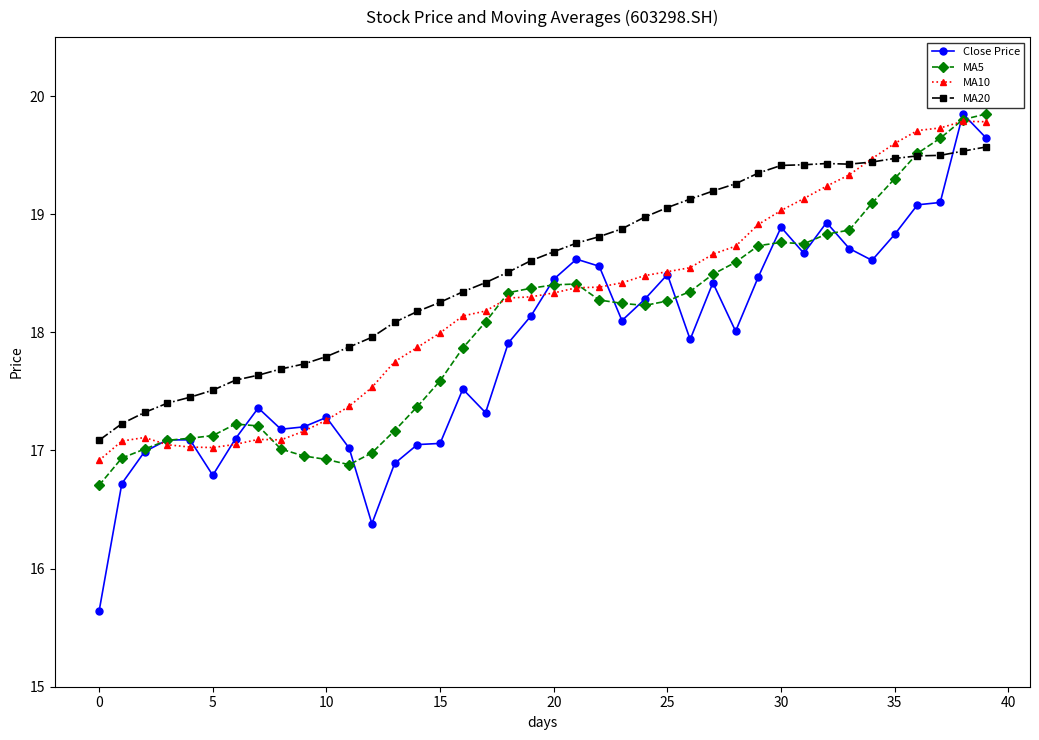

What is the difference between the maximum and minimum values in the MA5 series?

3.1